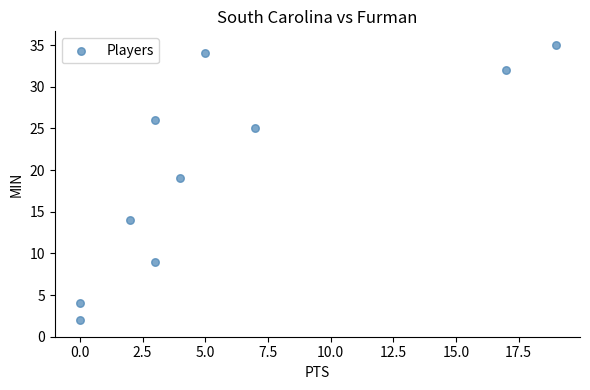

What Y value in the scatter plot is closest to 18?

19